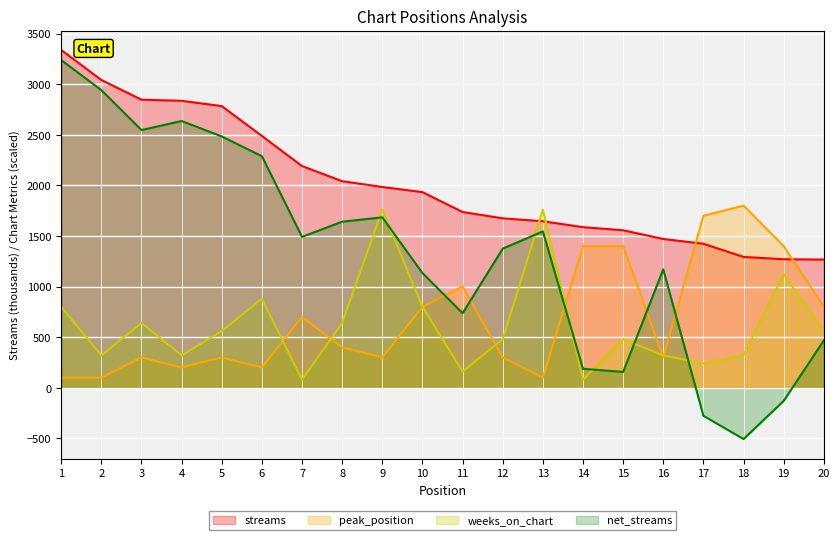

What is the approximate value of peak_position at 10?

800.0